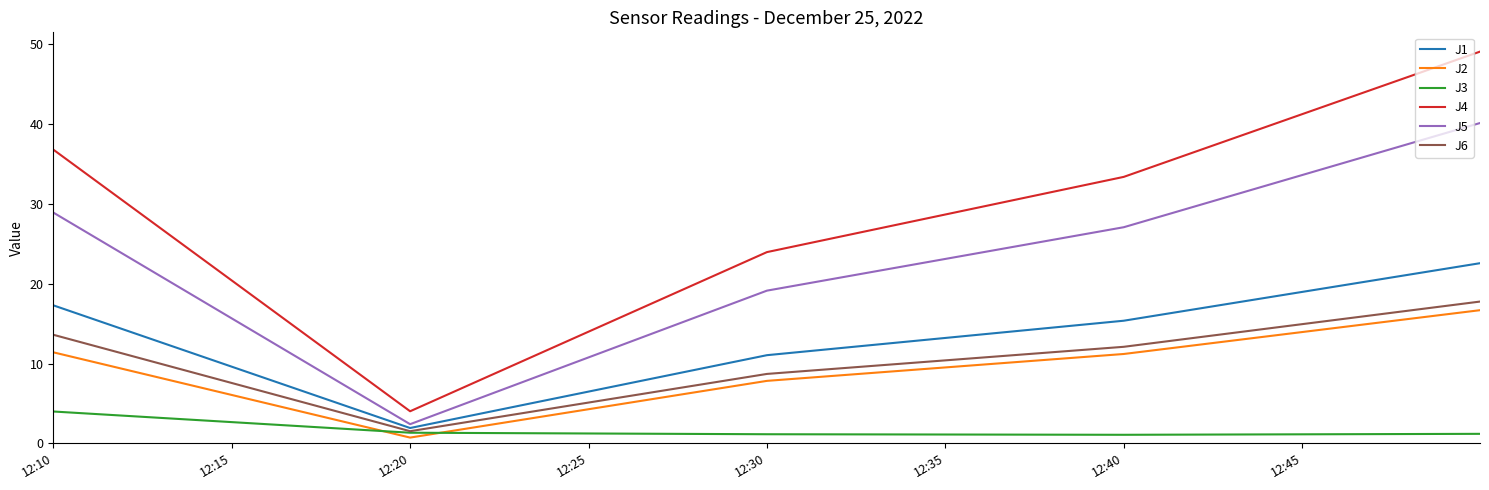

How many lines are shown in the chart?

6